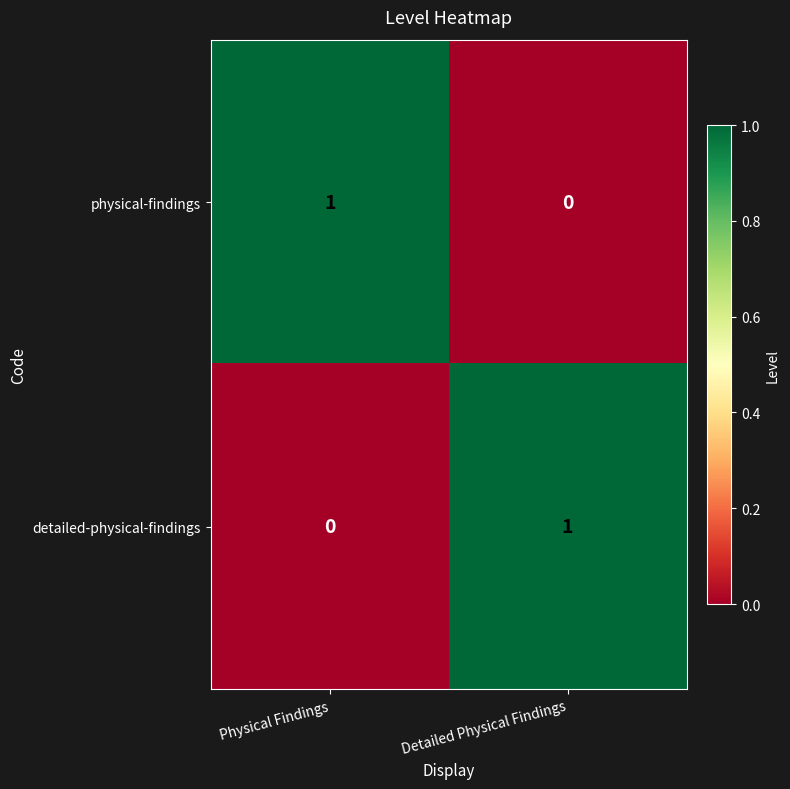

Reading left to right, what are all the values shown in this chart?

physical-findings: Physical Findings=1	Detailed Physical Findings=0
detailed-physical-findings: Physical Findings=0	Detailed Physical Findings=1